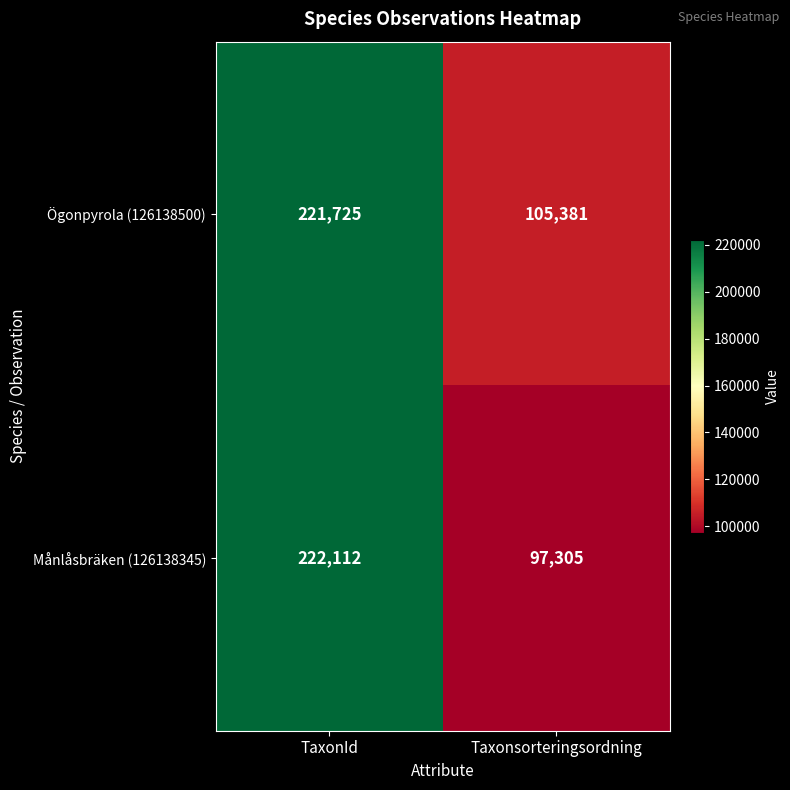

What is the smallest value displayed?

97305